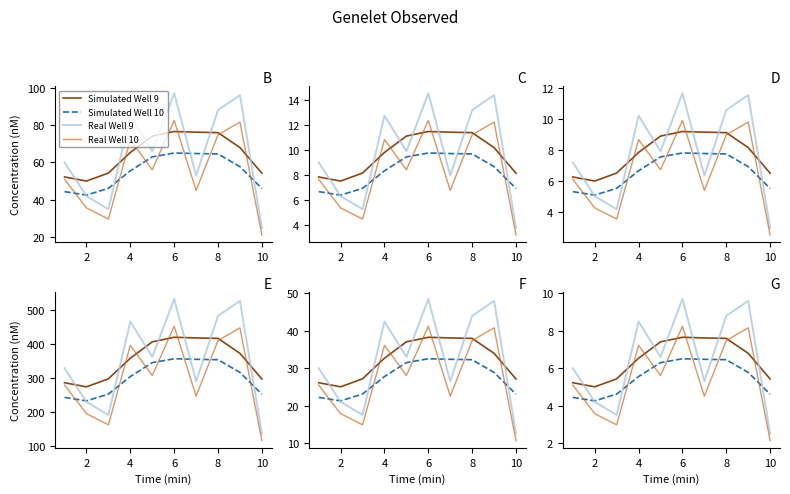

How many data points in Real Well 9 are less than 6?

4